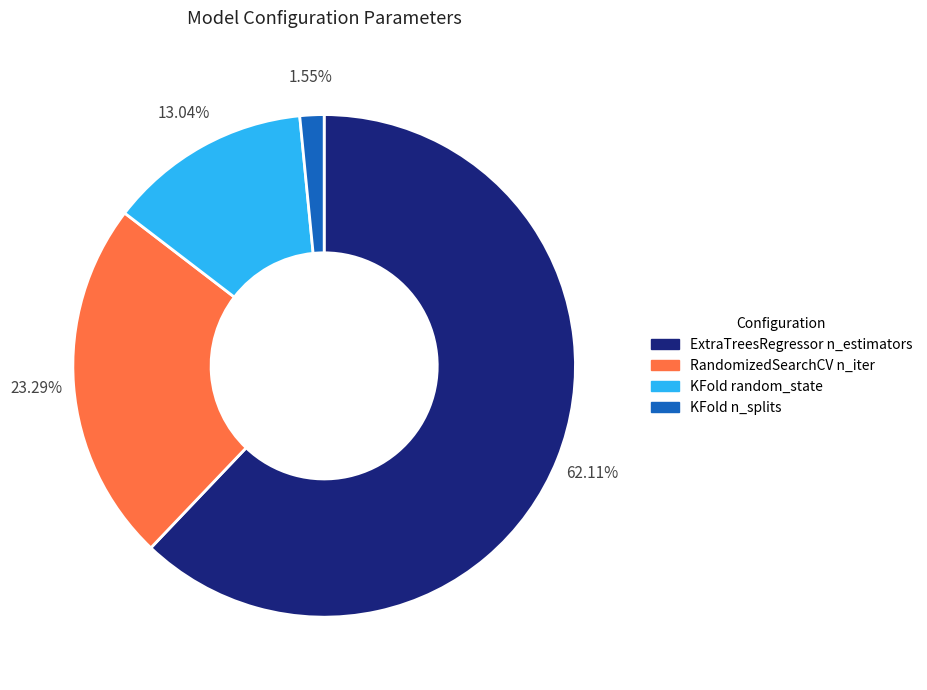

What percentage is NOT represented by RandomizedSearchCV n_iter?

76.7%